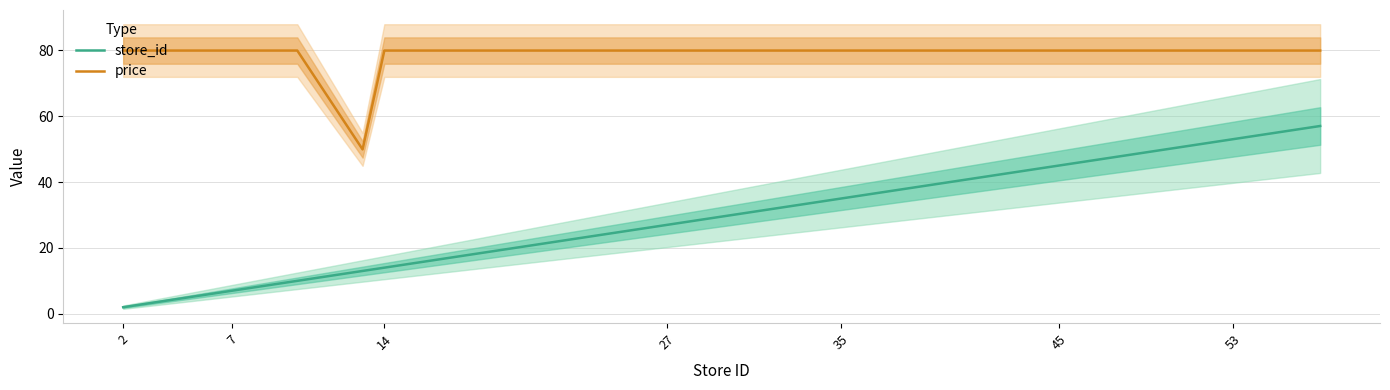

Reading right to left, list all the values displayed in this chart.

store_id: 57.0	54.0	53.0	49.0	48.0	45.0	41.0	37.0	35.0	34.0	32.0	27.0	26.0	23.0	14.0	13.0	10.0	7.0	6.0	5.0	2.0
price: 79.9	79.9	79.9	79.9	79.9	79.9	79.9	79.9	79.9	79.9	79.9	79.9	79.9	79.9	79.9	49.9	79.9	79.9	79.9	79.9	79.9